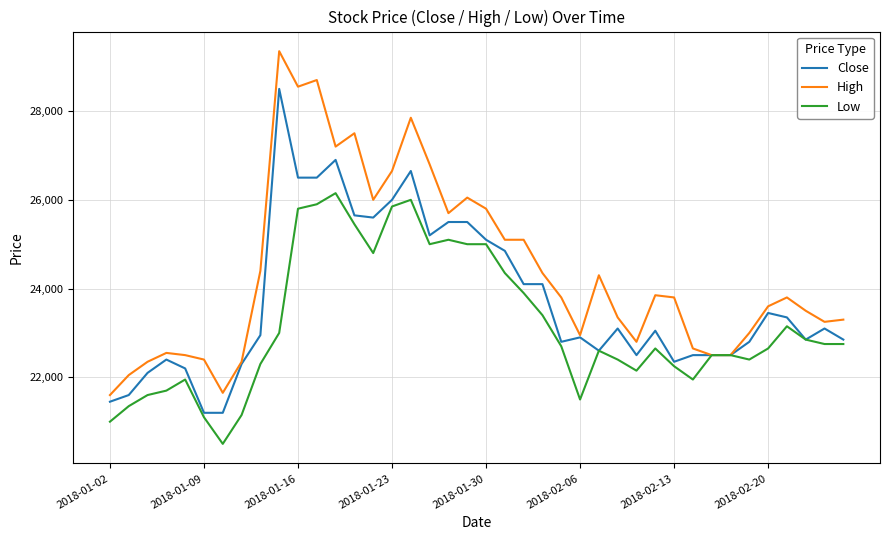

Which series has the widest spread of values?

High